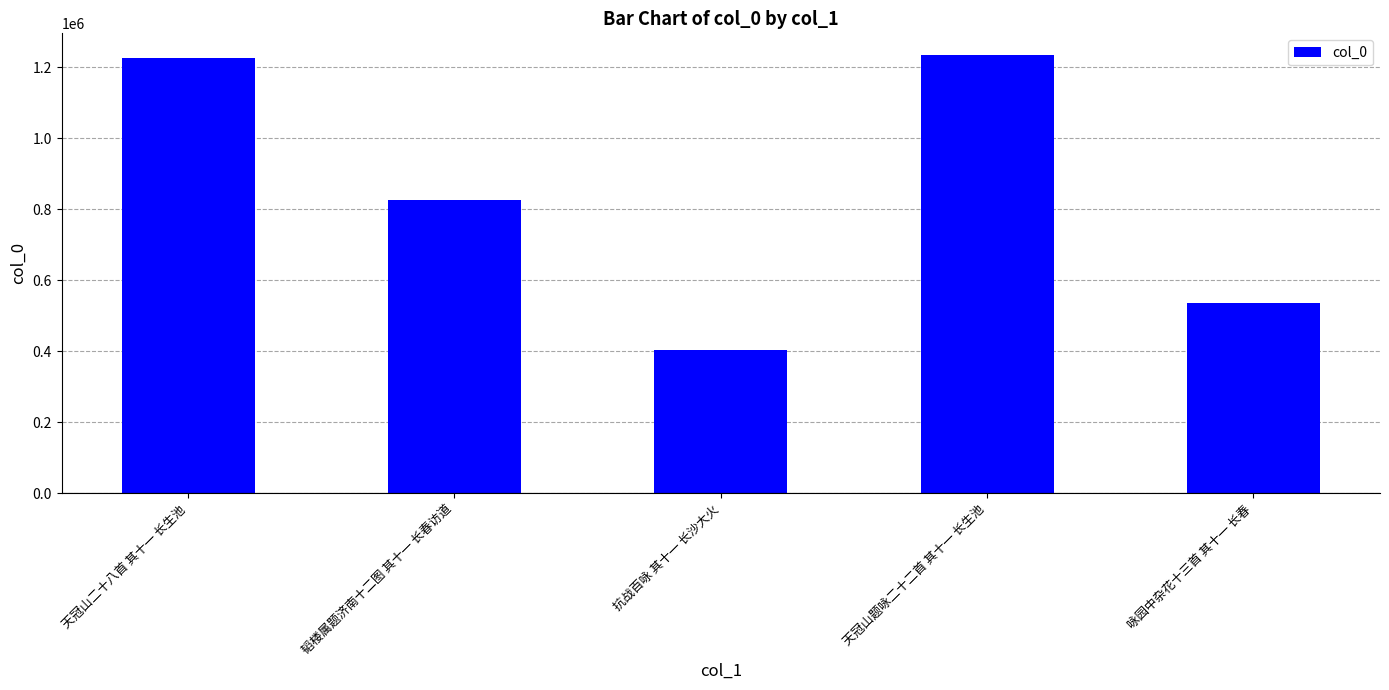

How many data points does each series have?

5